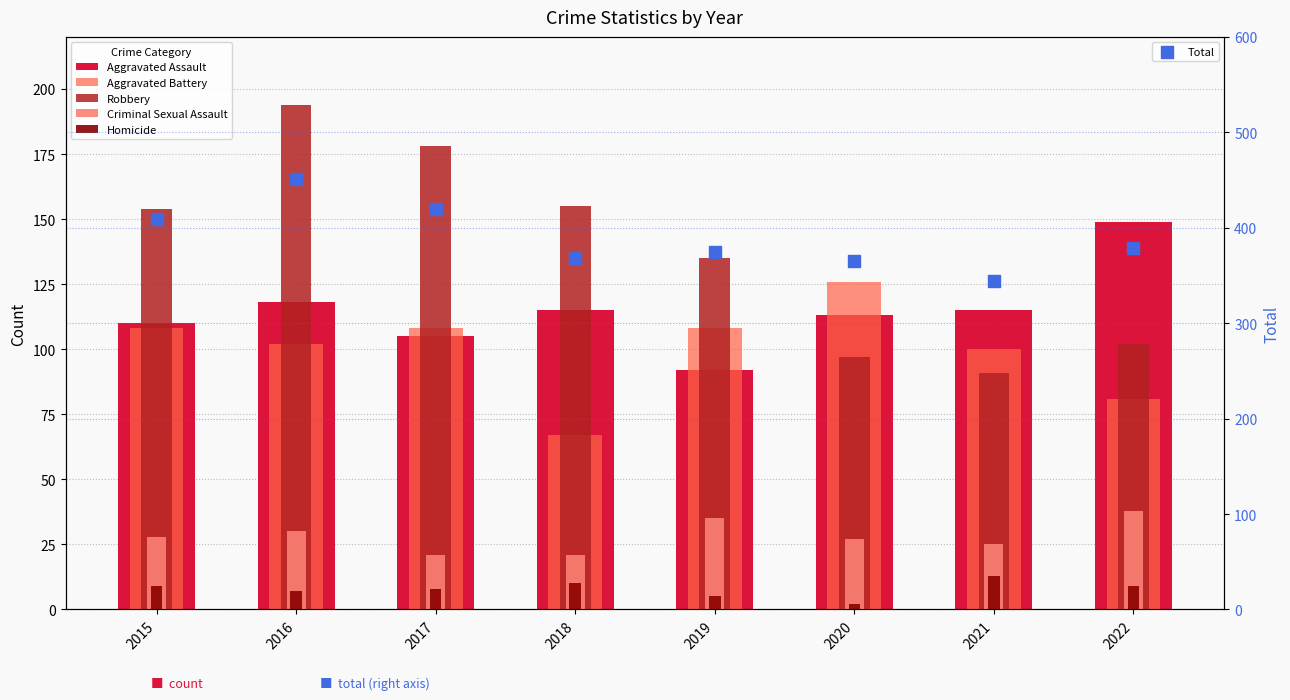

What is the total value across all series at 2016?

902